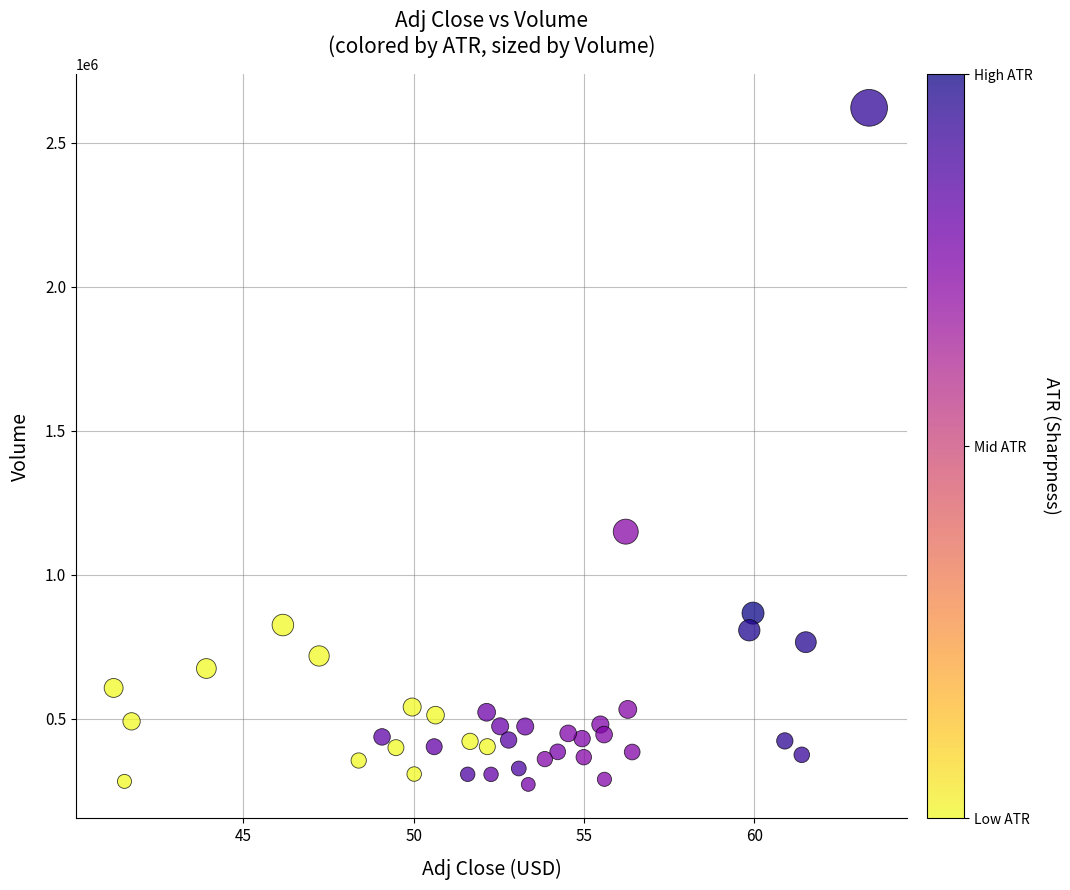

What is the range of Y values (max minus min)?

2350300